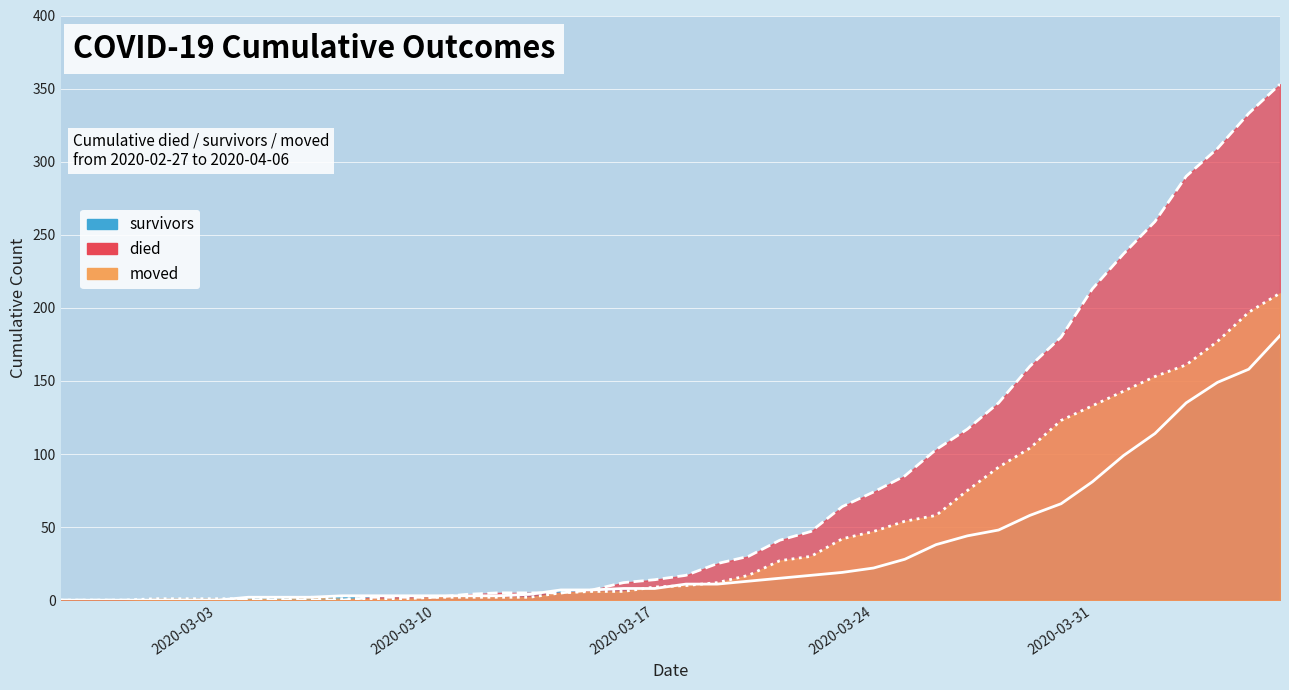

What is the total value across all series at 2020-04-05?

688